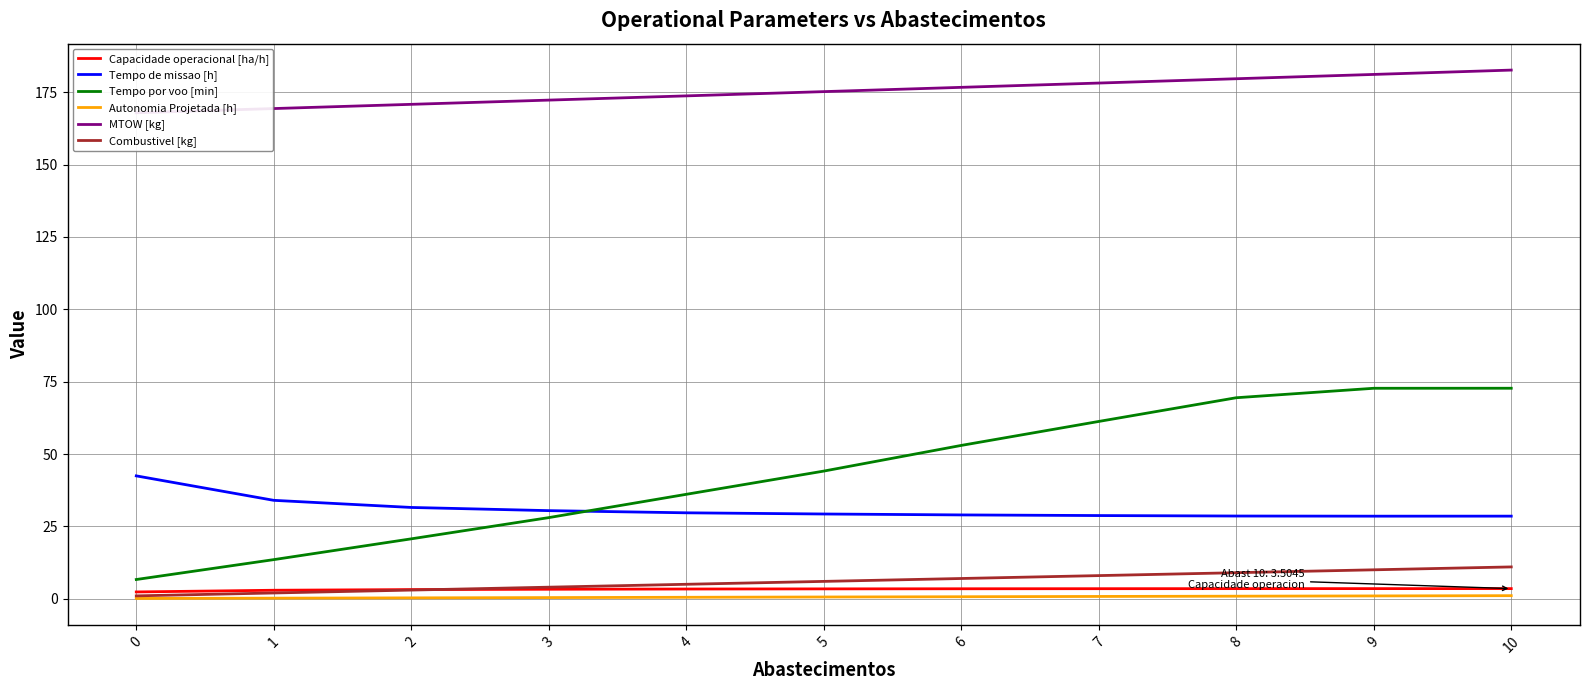

At which category is the sum across all series the highest?

10